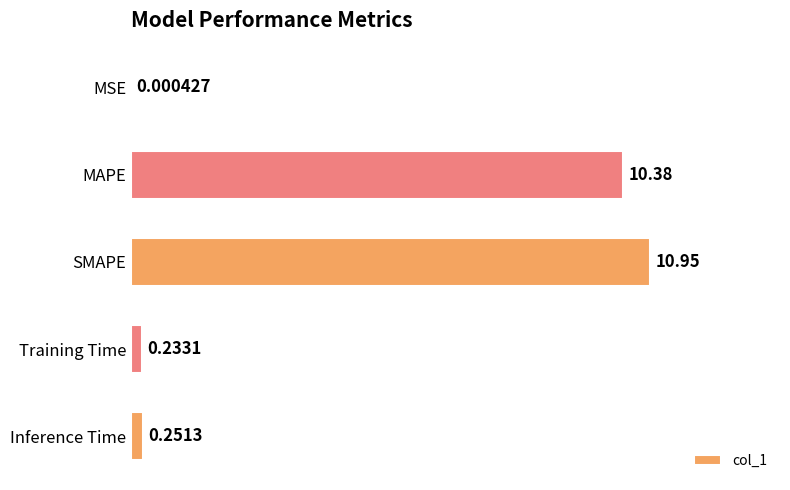

Which has a higher value, MSE or Inference Time?

Inference Time